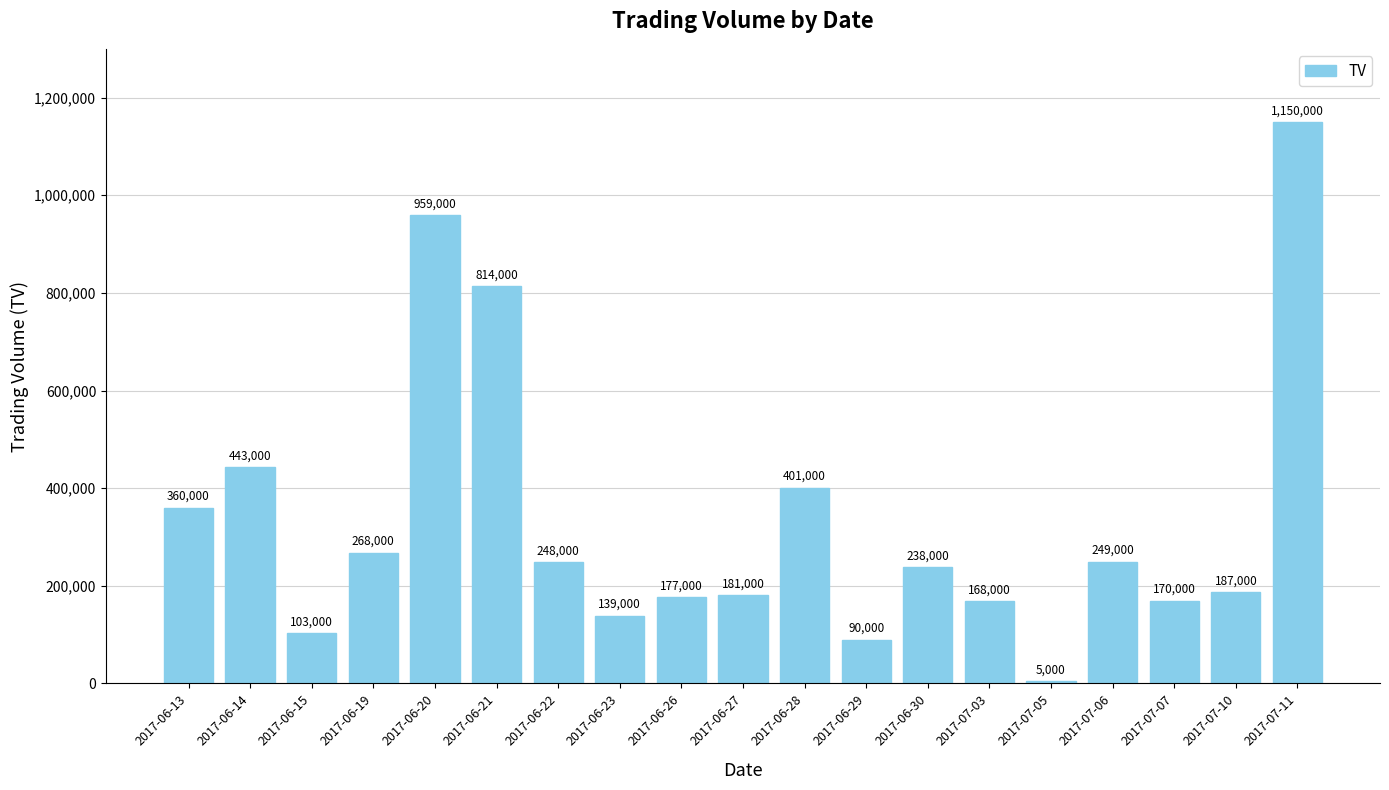

How many series are shown in this chart?

1